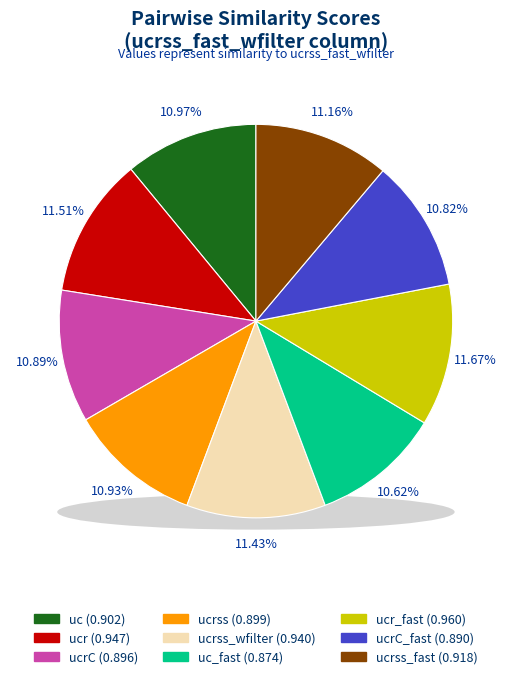

Rank the categories by value from lowest to highest.

uc_fast, ucrC_fast, ucrC, ucrss, uc, ucrss_fast, ucrss_wfilter, ucr, ucr_fast